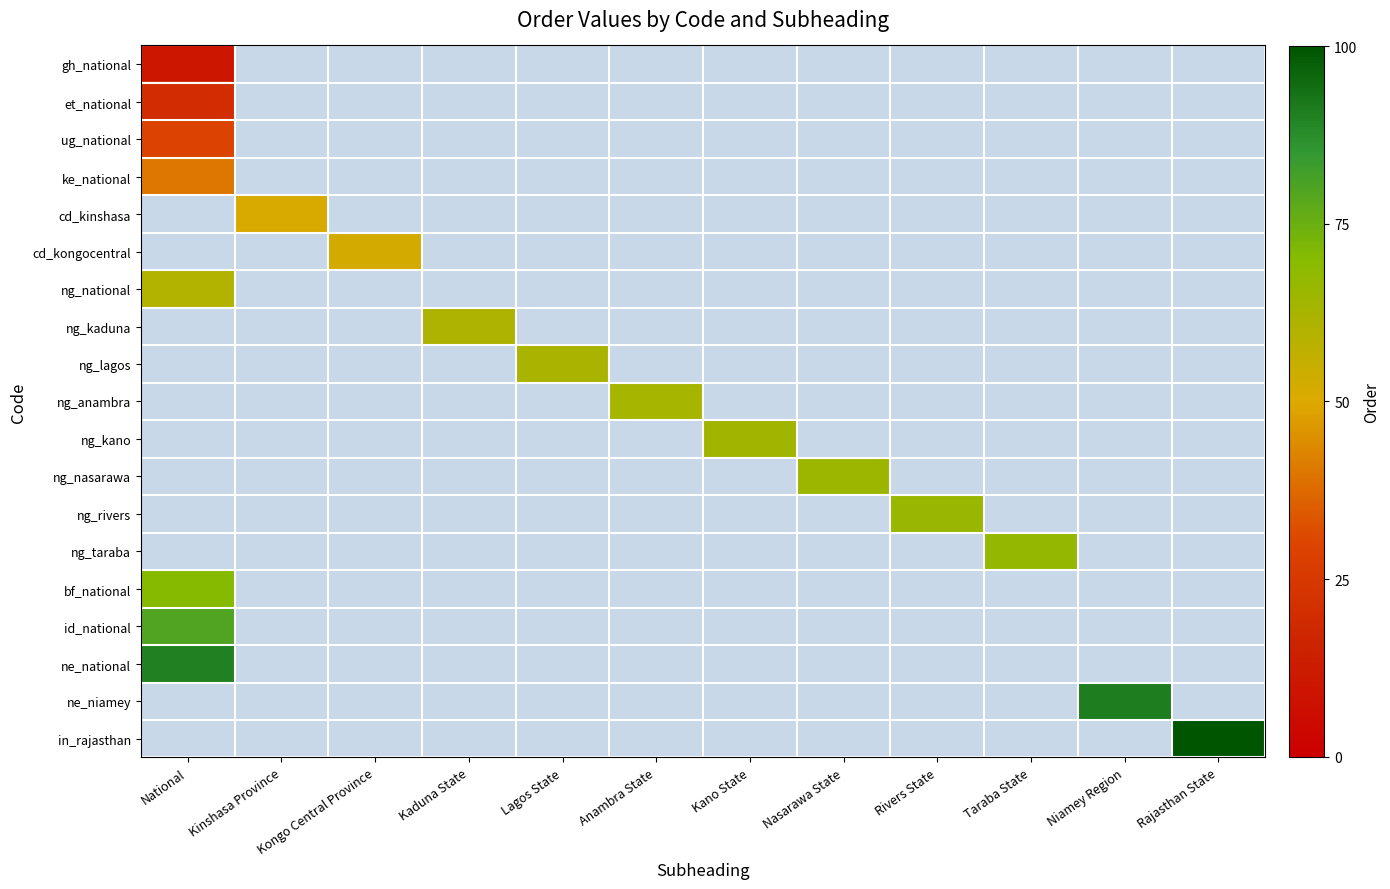

How many values in gh_national are above zero?

1